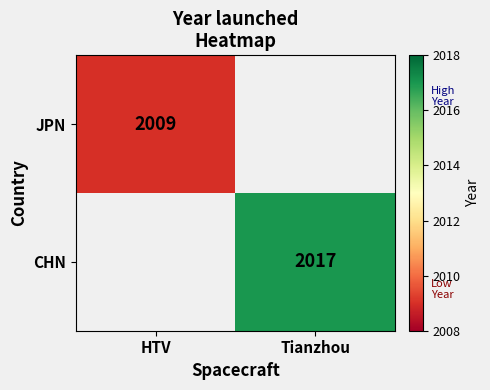

At which category is the sum across all series the highest?

Tianzhou